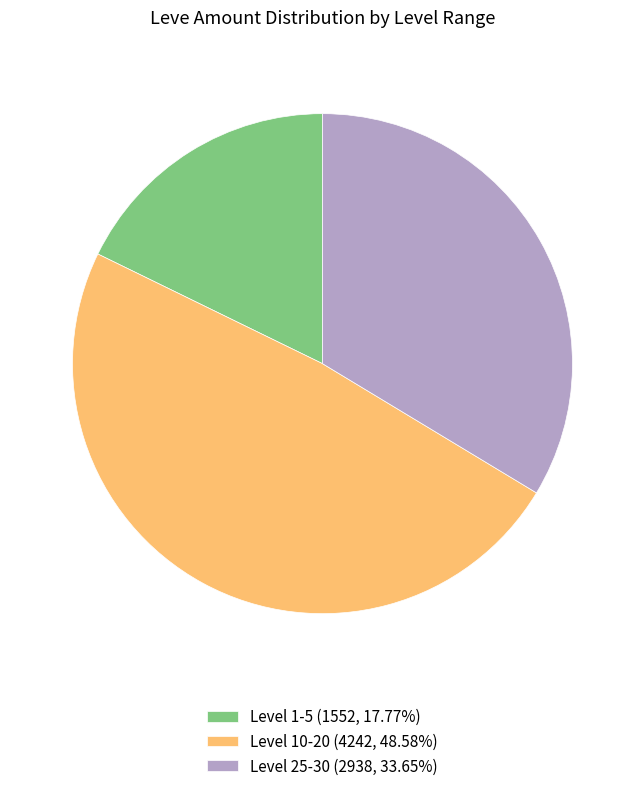

Is the sum of Level 1-5 (1552, 17.77%) and Level 10-20 (4242, 48.58%) greater than half?

Yes